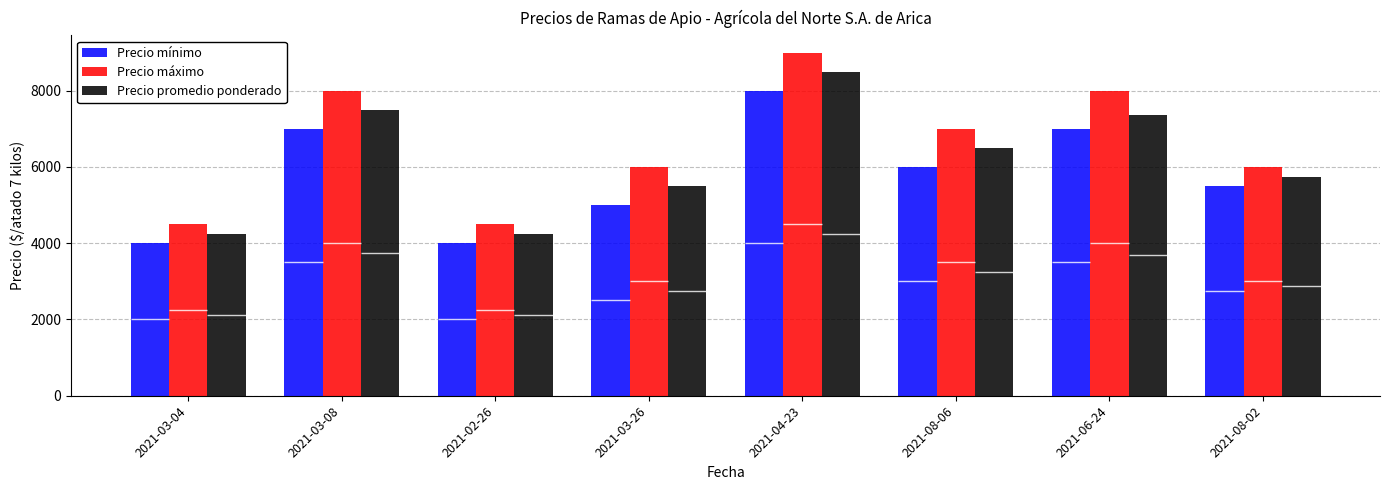

What position from the right is 2021-03-26?

5